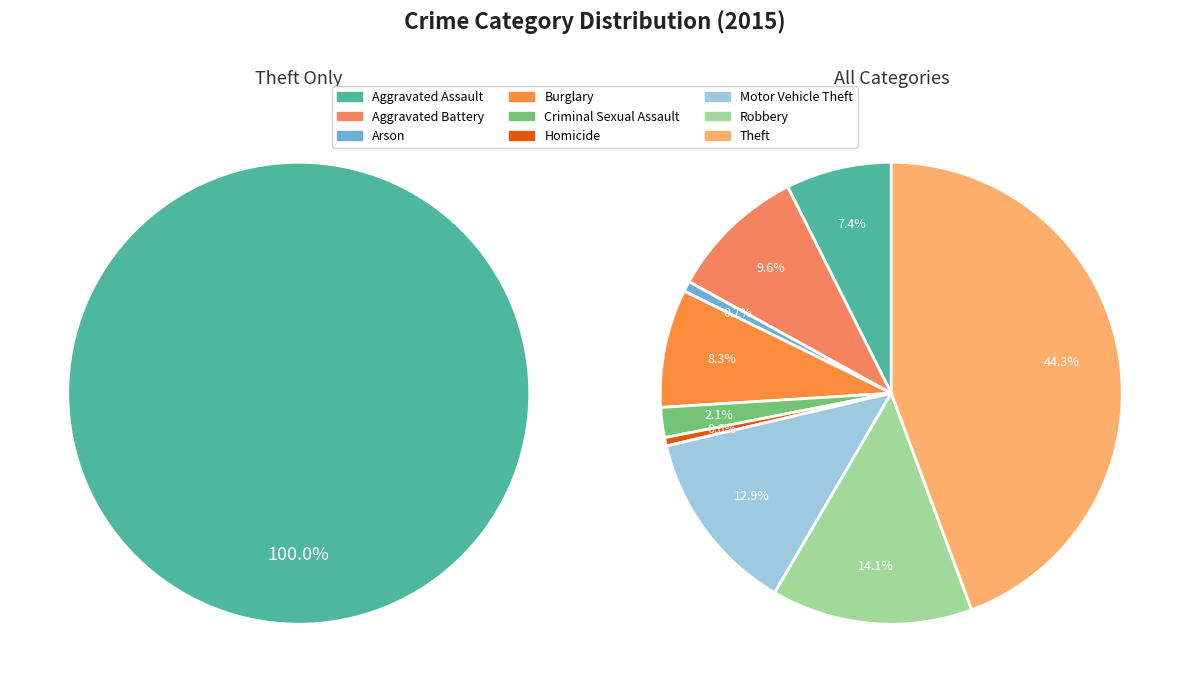

How many segments does this pie chart have?

9